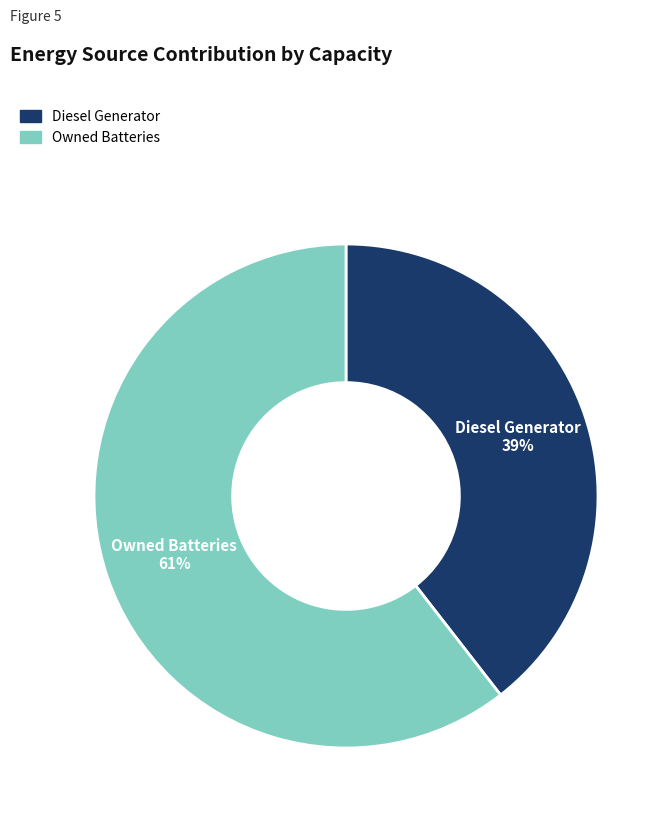

The Diesel Generator slice represents 39% of the pie. True or false?

True